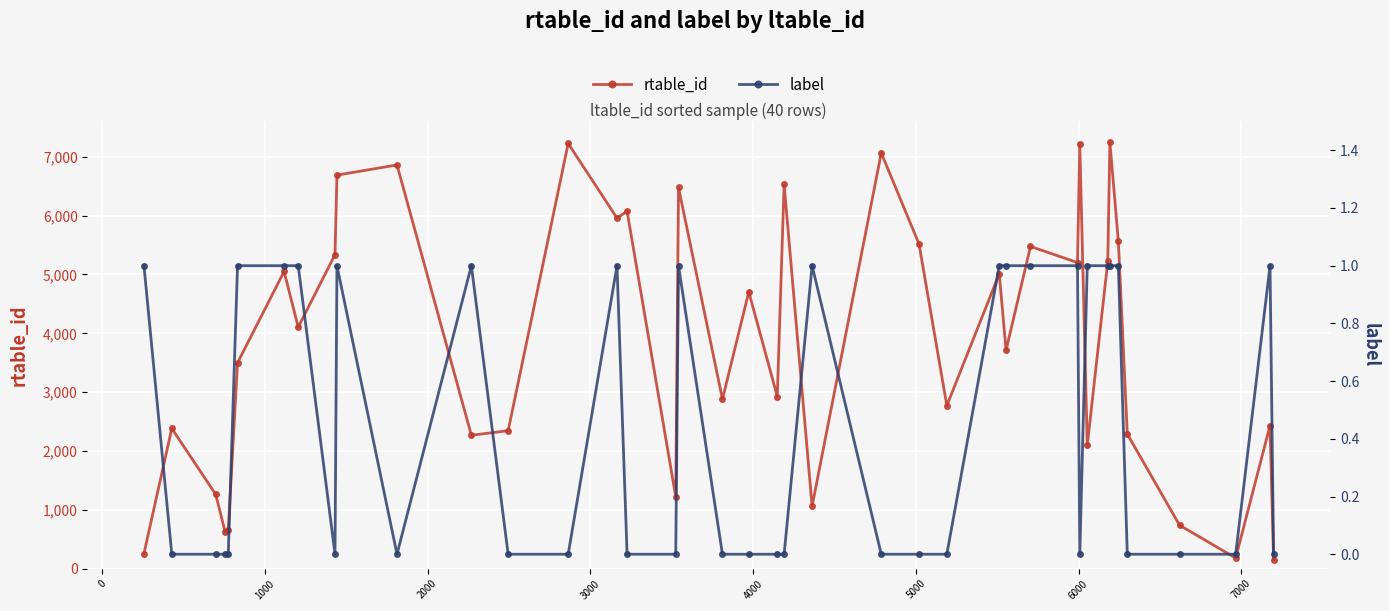

Rank the series by their maximum value, from lowest to highest.

label, rtable_id